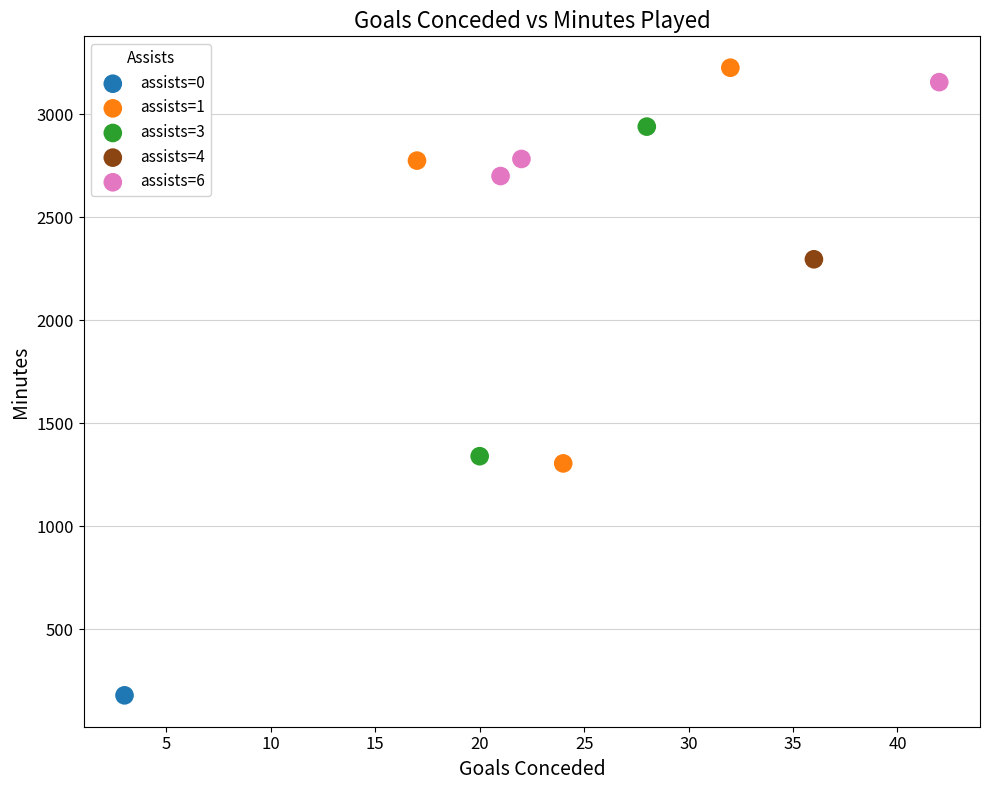

Which series reaches the minimum Y coordinate?

assists=0